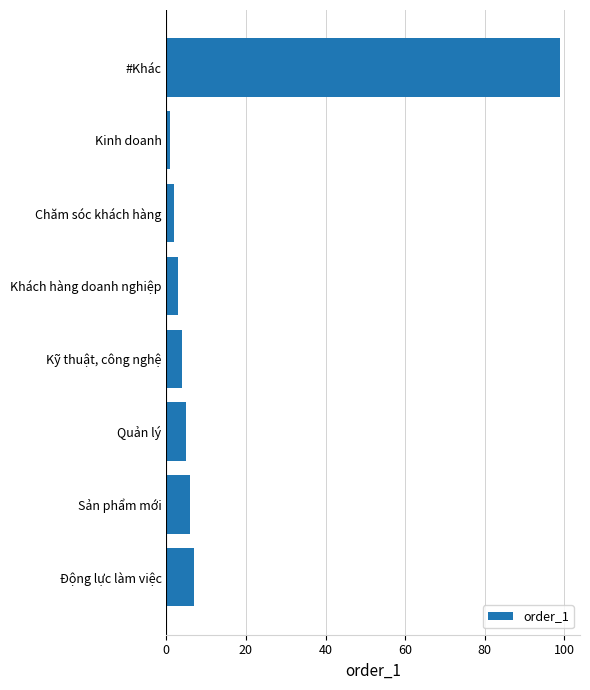

What is the label of the 8th bar from the bottom?

#Khác